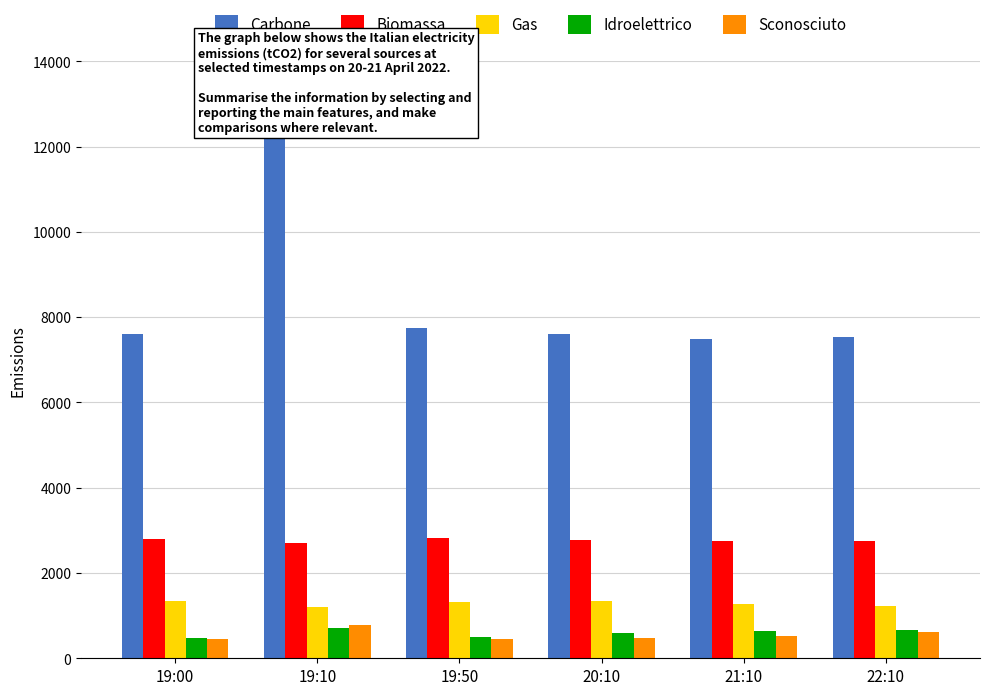

What is the label of the 3rd bar from the left?

19:50